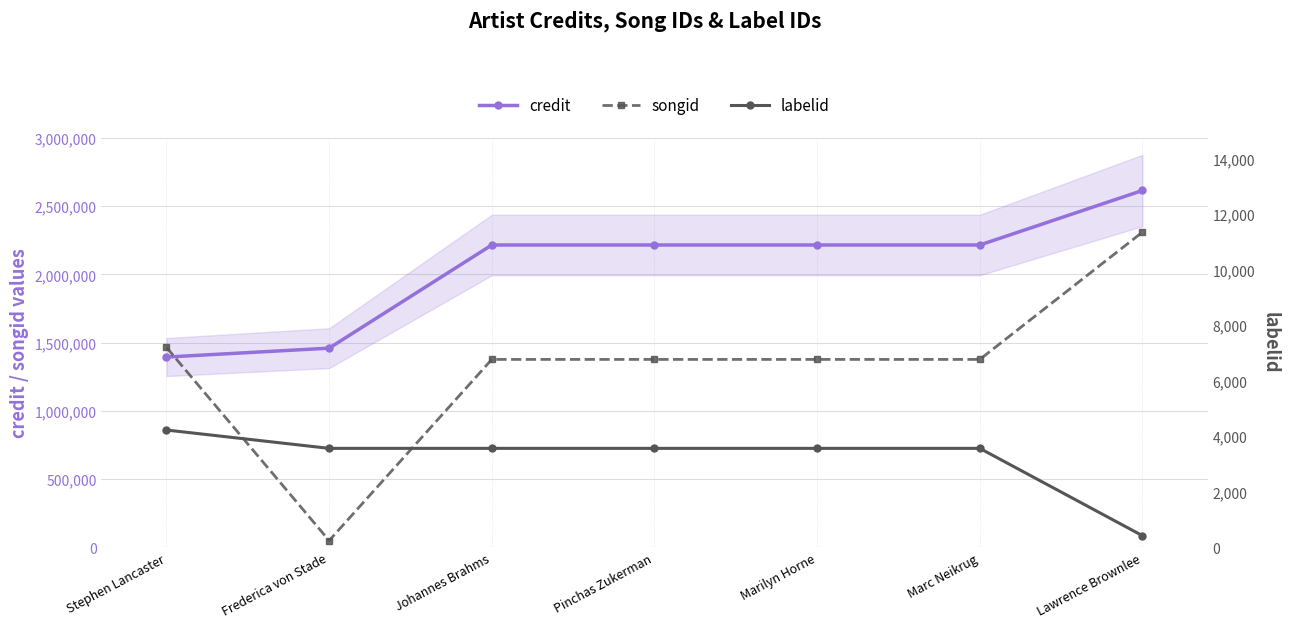

What is the label of the 6th point from the right?

Frederica von Stade